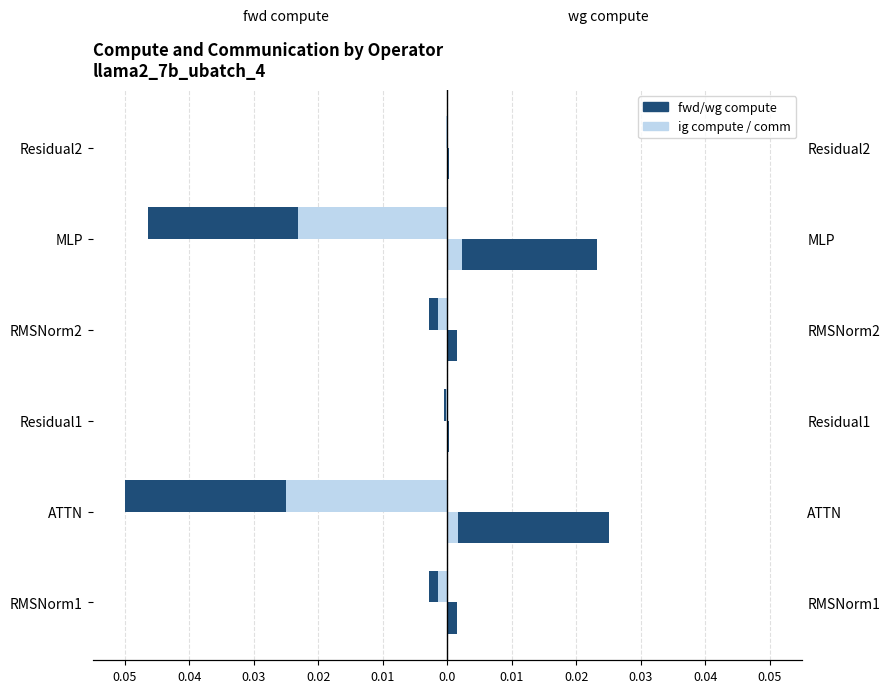

Does the chart contain any negative values?

Yes